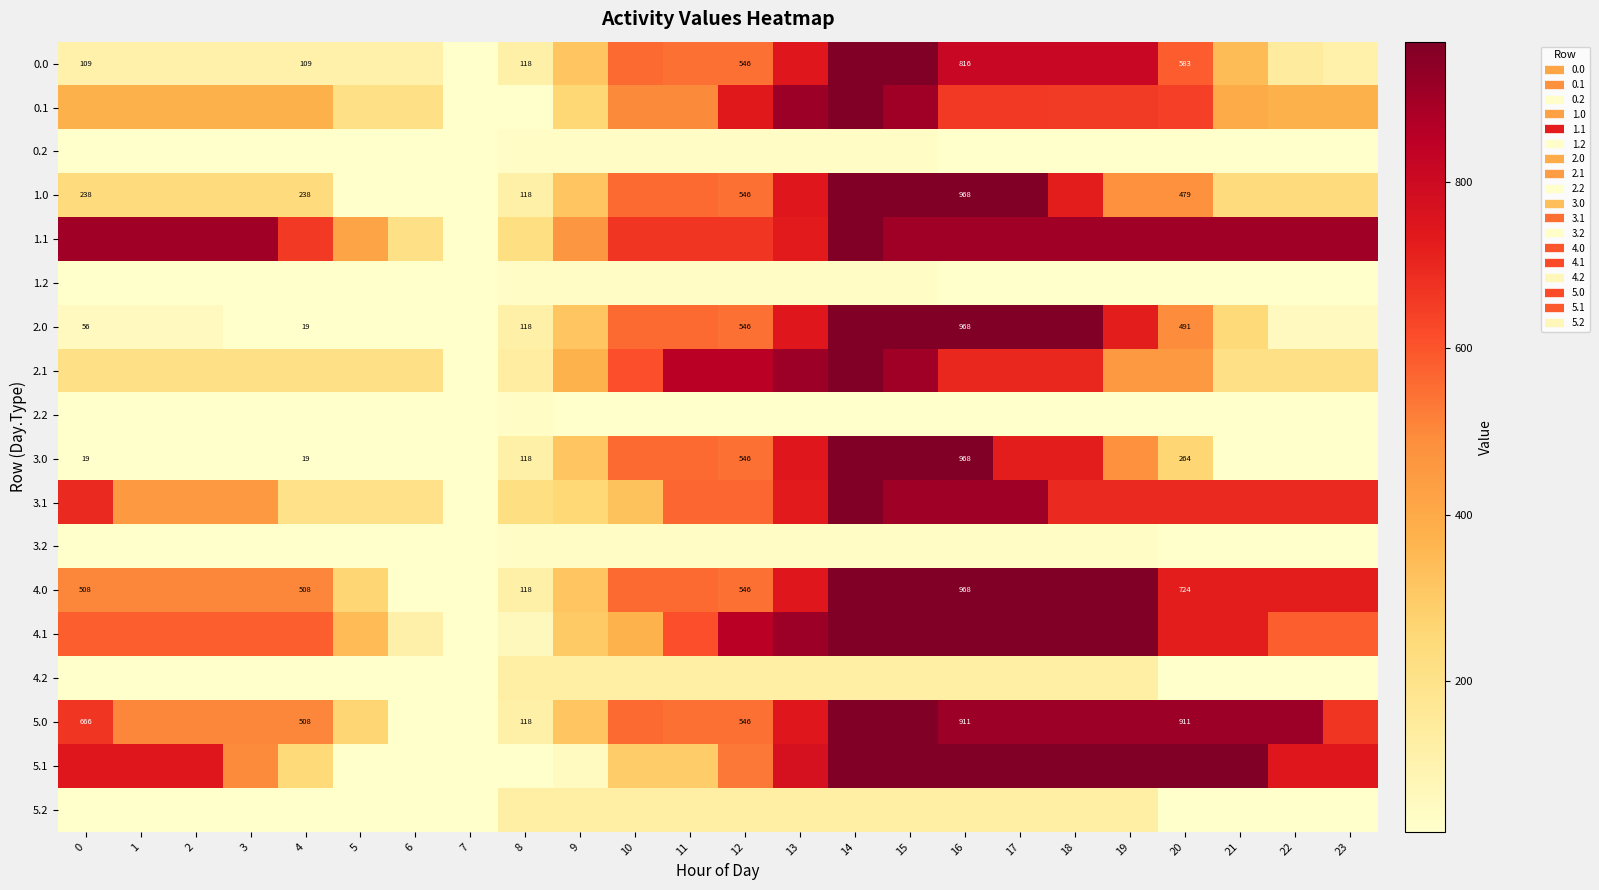

List the labels in order of 3.1 value, smallest first.

7, 4, 5, 6, 8, 9, 10, 1, 2, 3, 11, 12, 0, 18, 19, 20, 21, 22, 23, 13, 15, 16, 17, 14